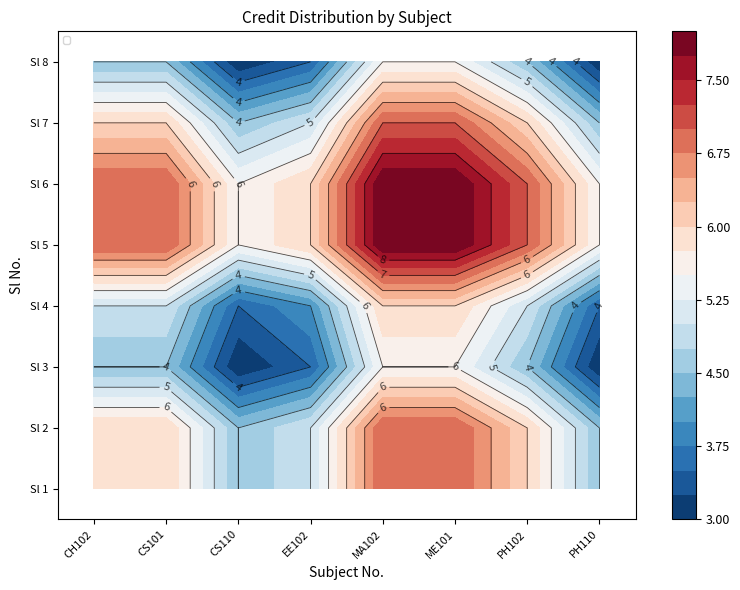

What is the difference between the second highest and minimum values in the Sl 5 series?

2.5